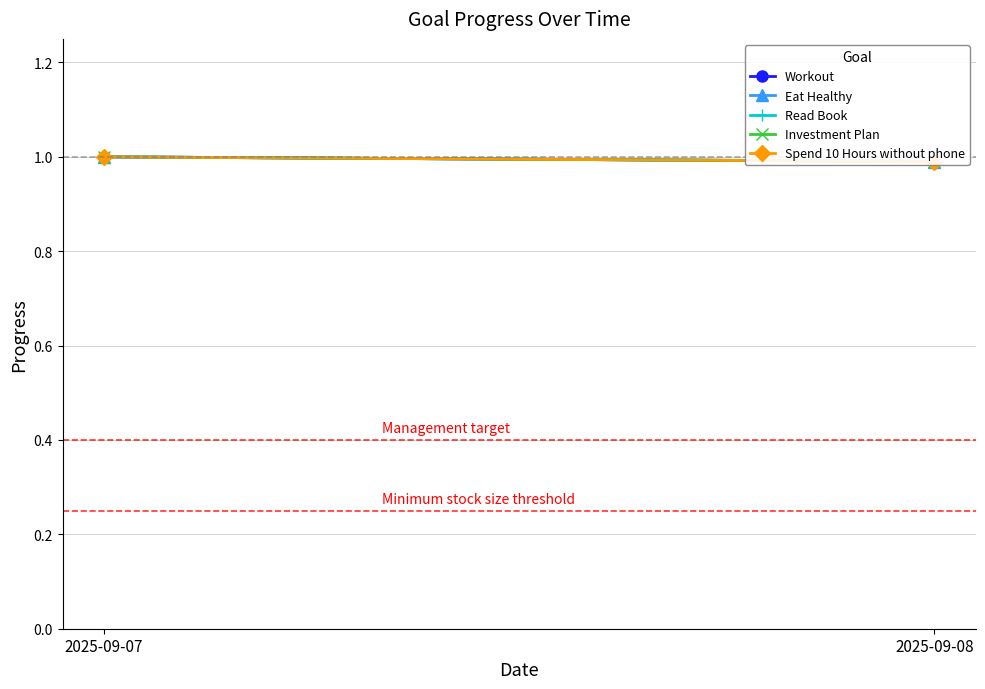

Is it true that Investment Plan equals 1.0 at 2025-09-08?

True